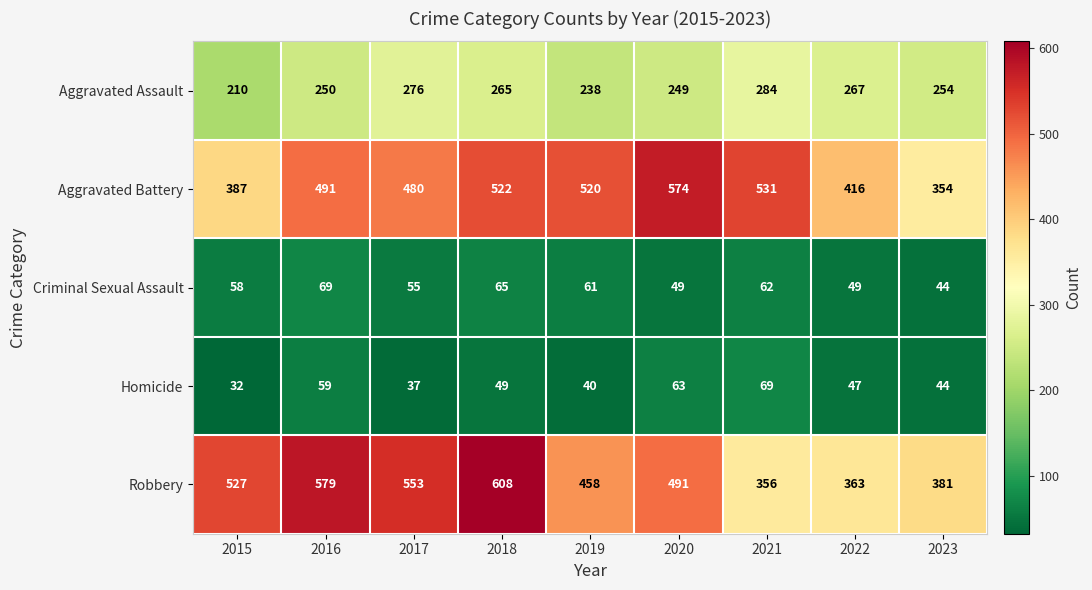

What is the difference between the maximum and second lowest values in the Criminal Sexual Assault series?

20